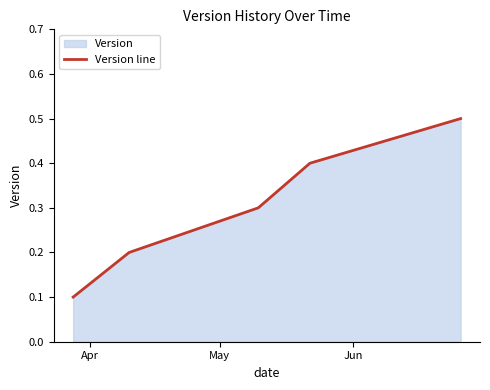

What is the sum of all values?

1.5